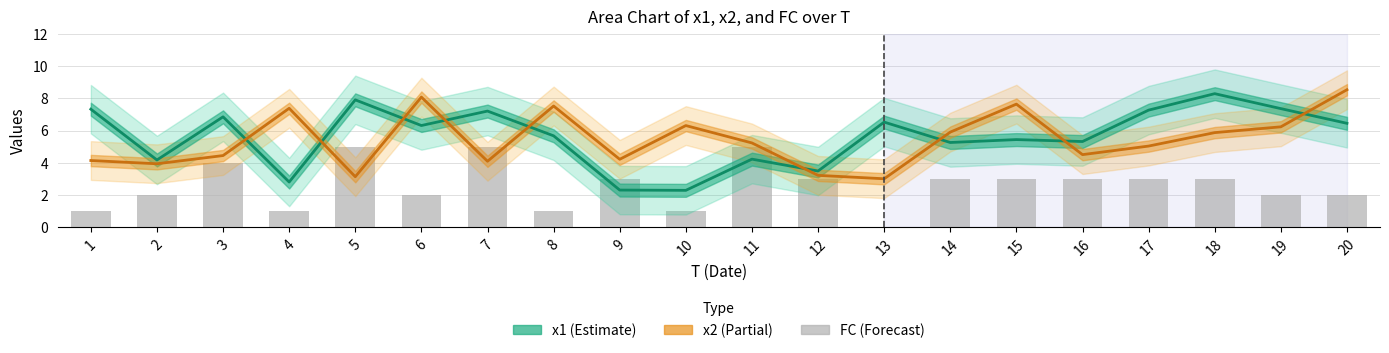

Reading left to right, transcribe all the data shown in this chart.

x1 (Estimate): 7.3	4.2	6.8	2.8	7.9	6.3	7.2	5.7	2.3	2.3	4.2	3.5	6.5	5.3	5.4	5.3	7.3	8.3	7.4	6.4
x2 (Partial): 4.1	3.9	4.5	7.4	3.1	8.1	4.1	7.5	4.2	6.3	5.2	3.2	3.0	5.9	7.6	4.5	5.0	5.9	6.2	8.5
FC: 1.0	2.0	4.0	1.0	5.0	2.0	5.0	1.0	3.0	1.0	5.0	3.0	0.0	3.0	3.0	3.0	3.0	3.0	2.0	2.0